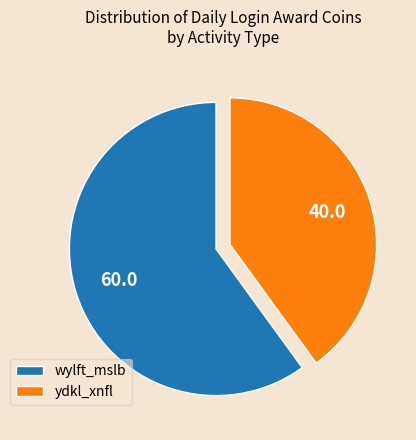

Combined, do ydkl_xnfl and wylft_mslb account for over 50%?

Yes